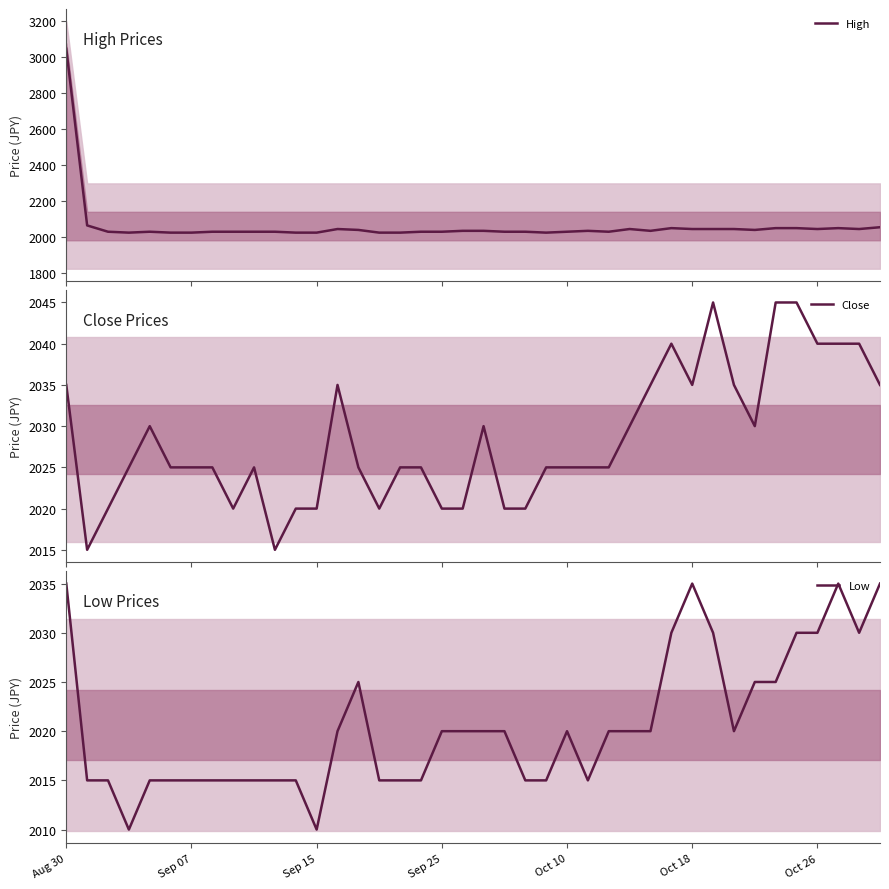

At which label does High reach its minimum?

Sep 25